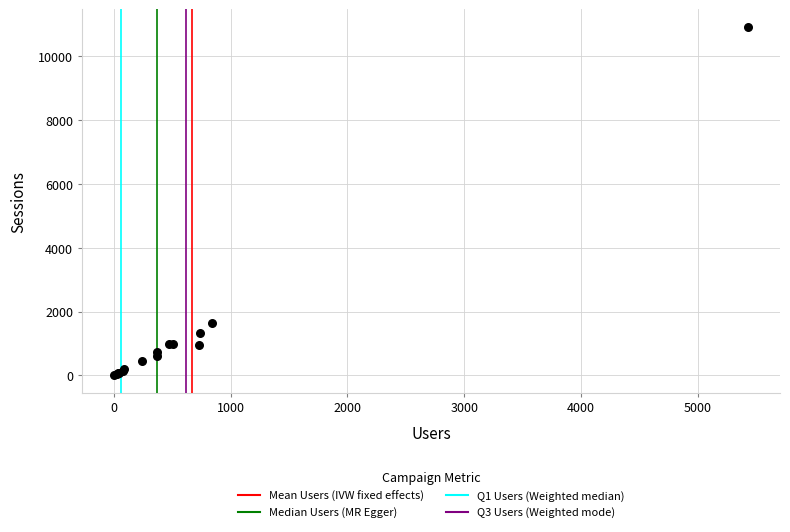

What Y value in the scatter plot is closest to 5470?

1655